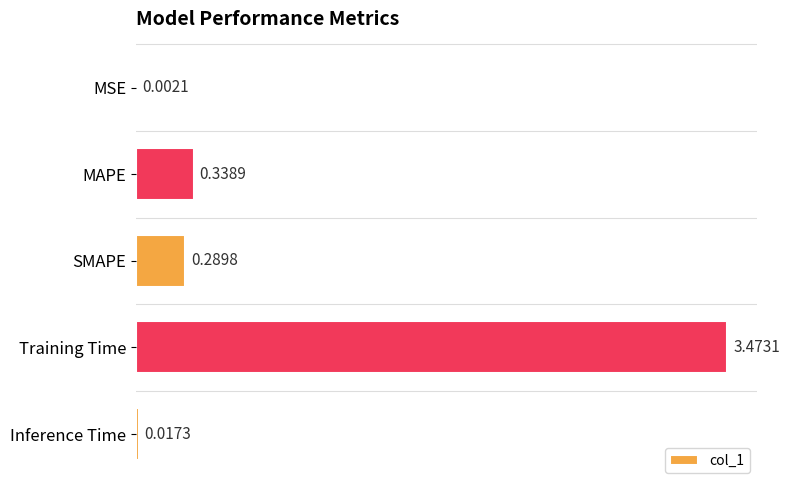

Where is the data nearest to the value 1?

MAPE